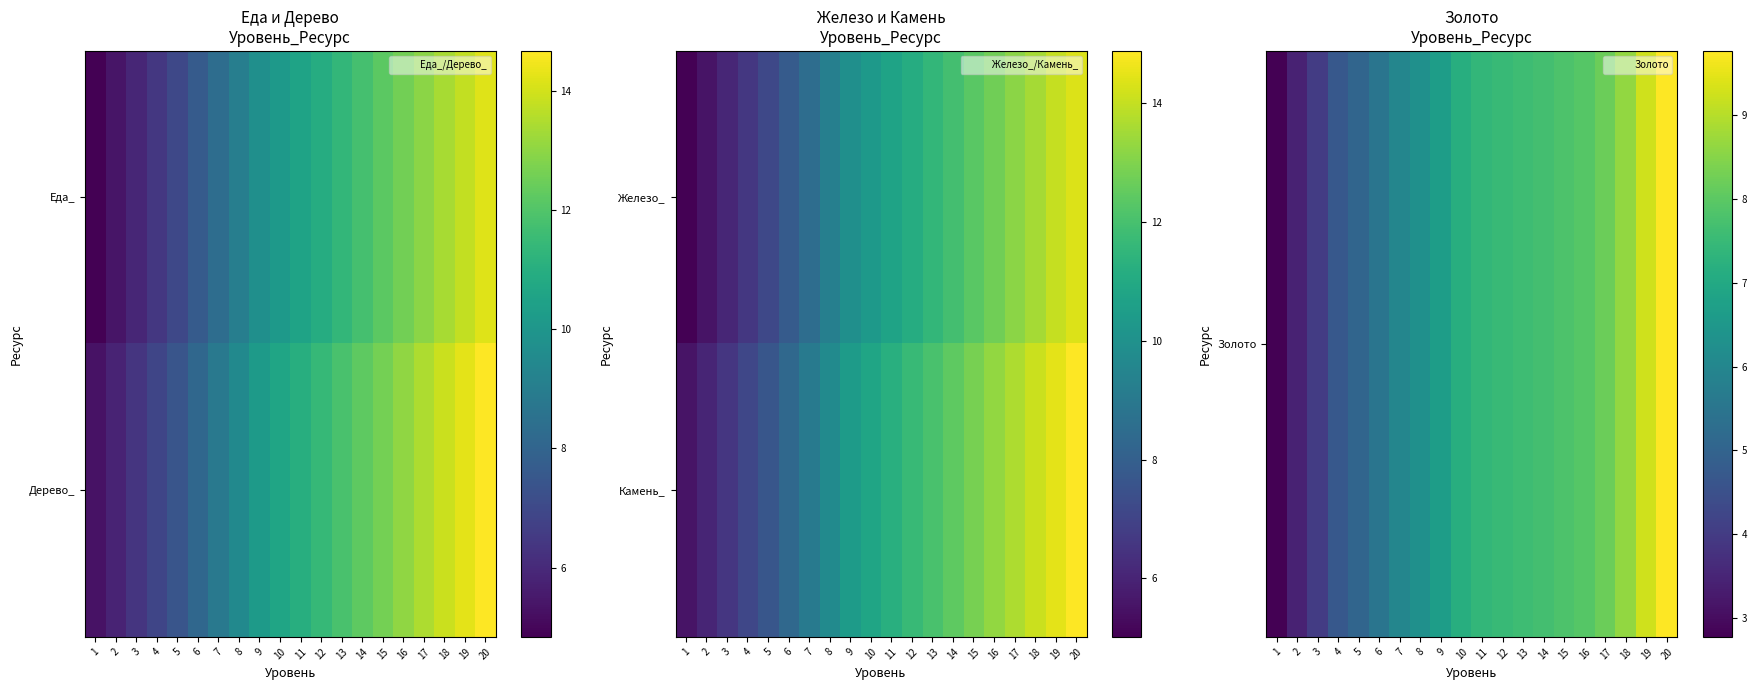

Rank the series at 7 from highest to lowest value.

Камень_, Золото